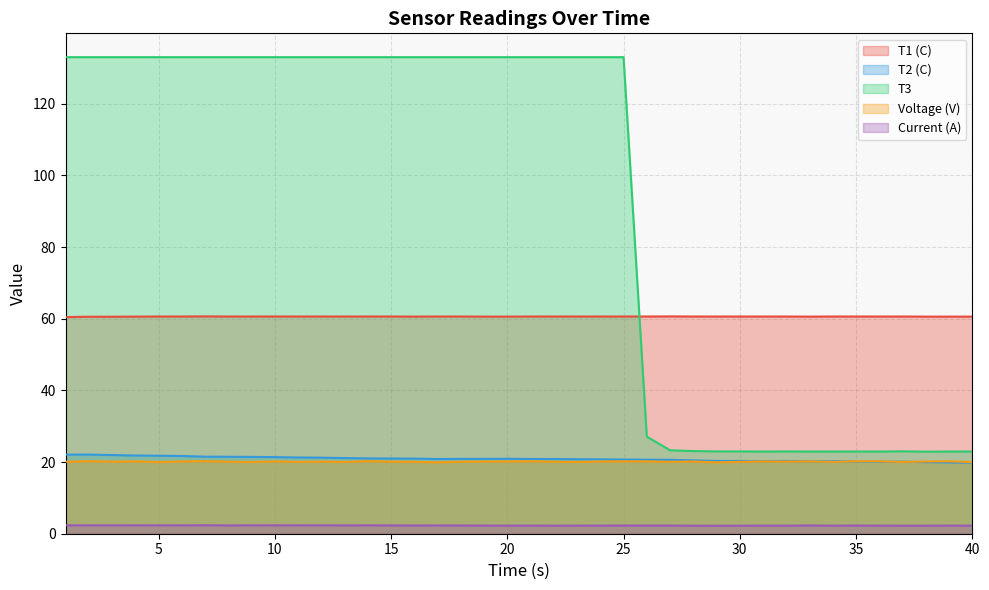

What is the difference between the maximum and minimum values in the T3 series?

110.1